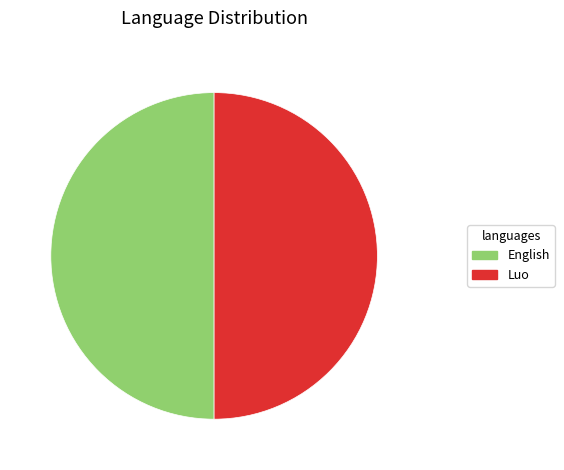

Do English and Luo together represent more than half of the pie?

Yes